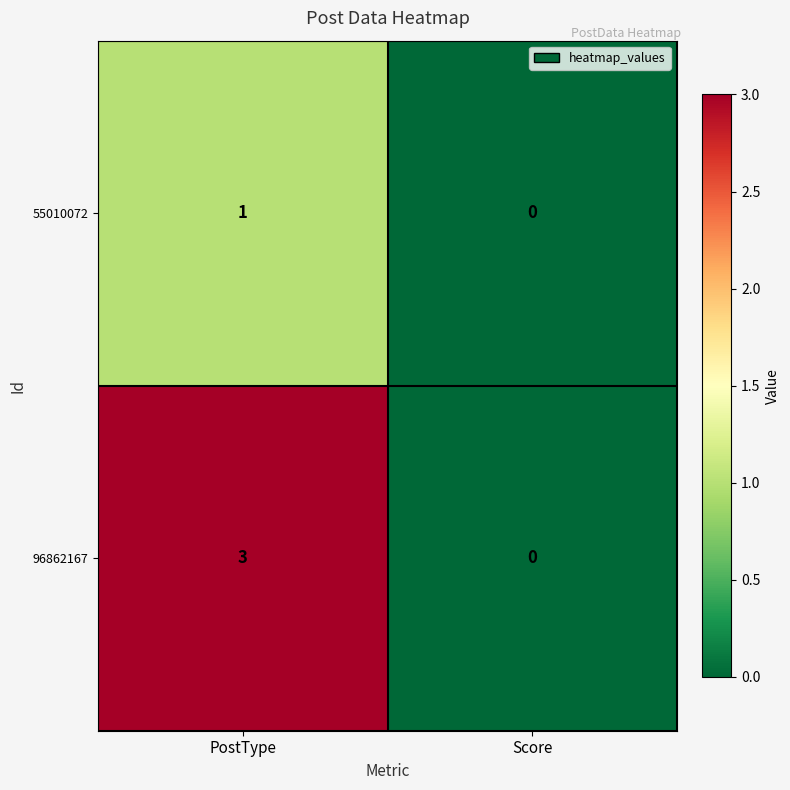

Reading left to right, transcribe all the data shown in this chart.

55010072: PostType=1	Score=0
96862167: PostType=3	Score=0